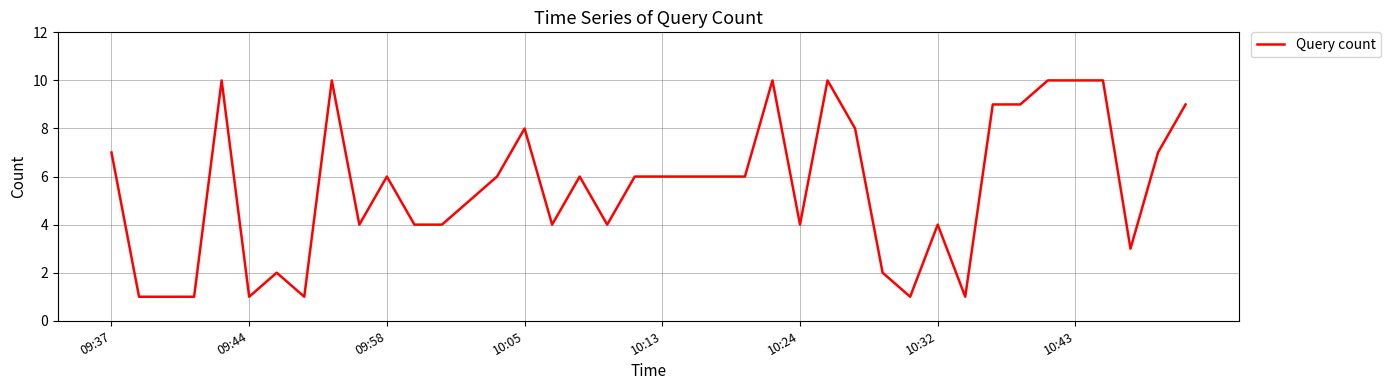

Reading right to left, list all the values displayed in this chart.

9	7	3	10	10	10	9	9	1	4	1	2	8	10	4	10	6	6	6	6	6	4	6	4	8	6	5	4	4	6	4	10	1	2	1	10	1	1	1	7